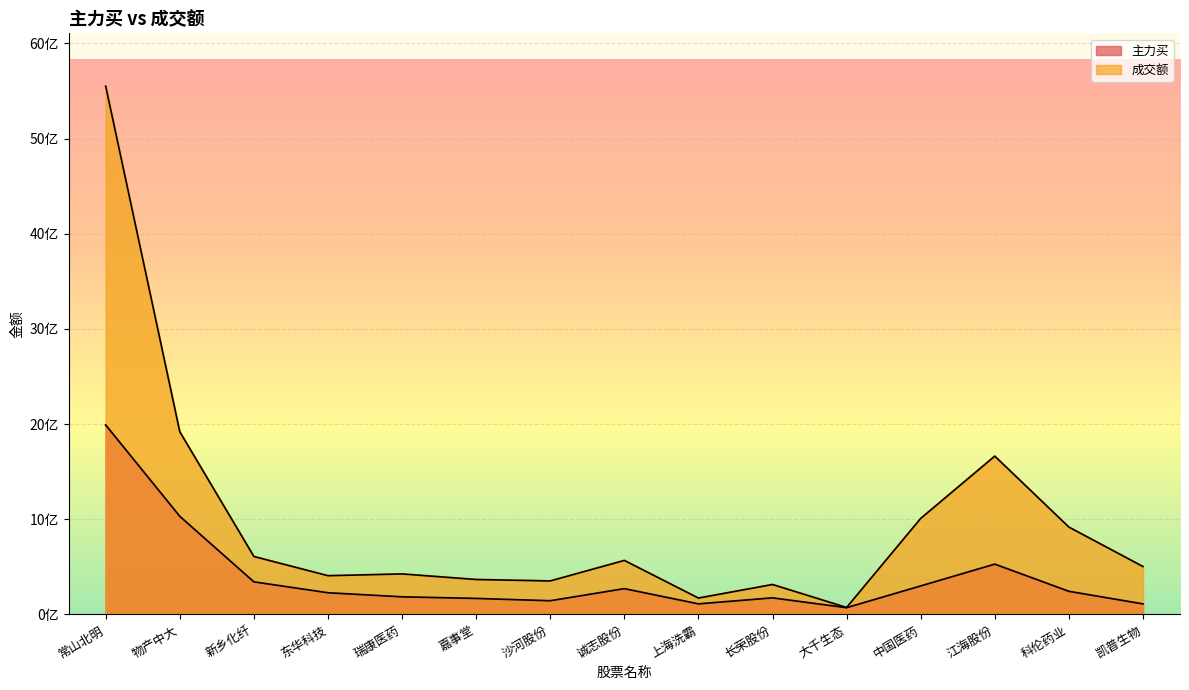

The value of 成交额 at 东华科技 is 407259391. True or false?

True